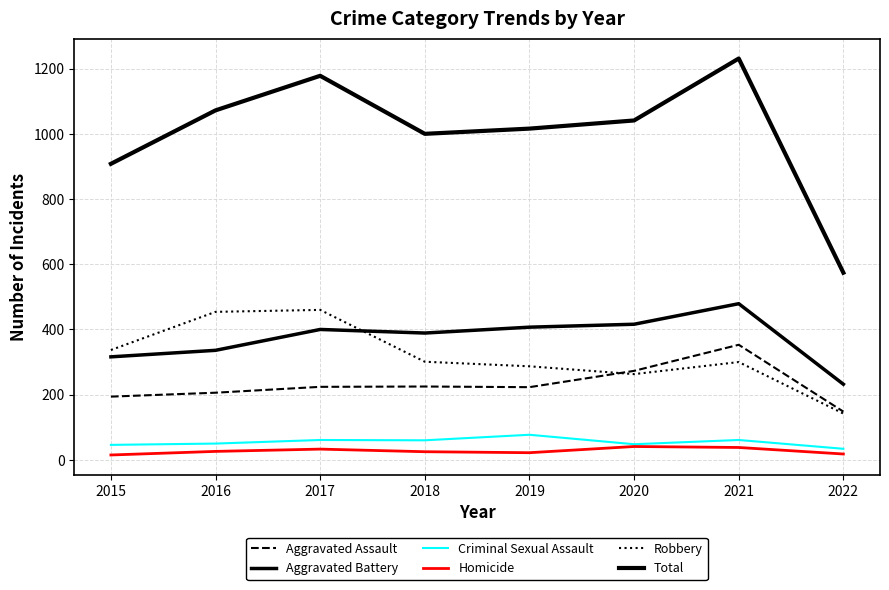

True or false: Aggravated Assault has a value of 194 at 2015.

True